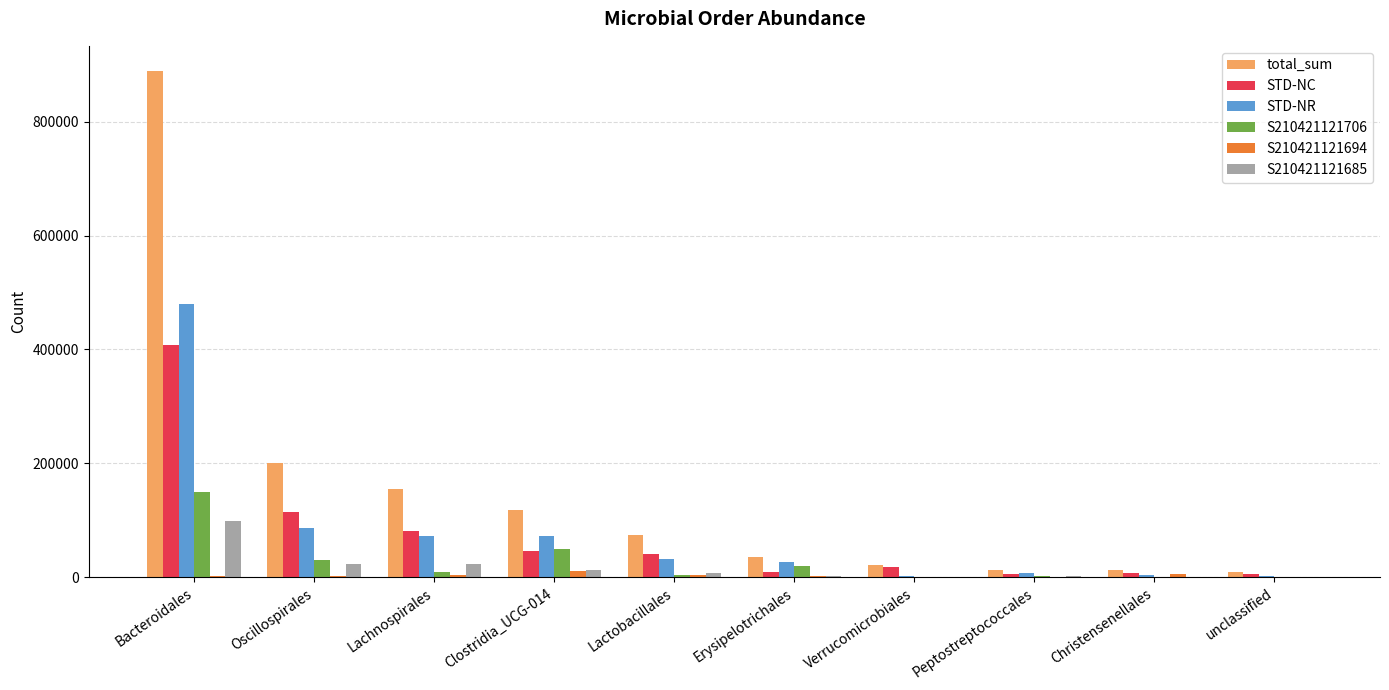

At which category is the sum across all series the highest?

Bacteroidales